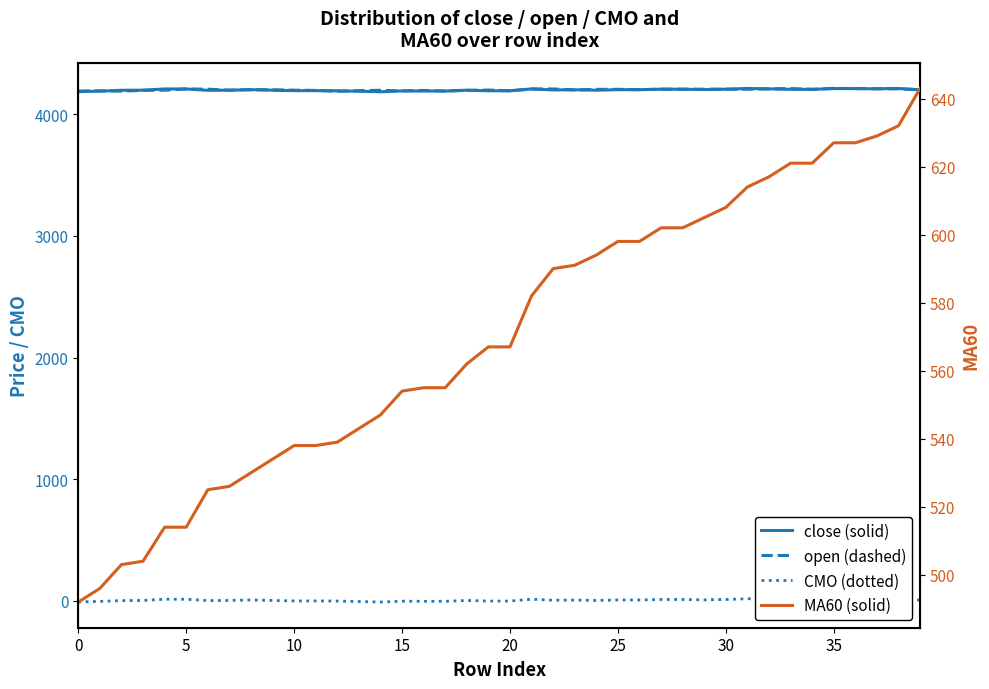

How many interior local valleys does the CMO (dotted) series have?

6